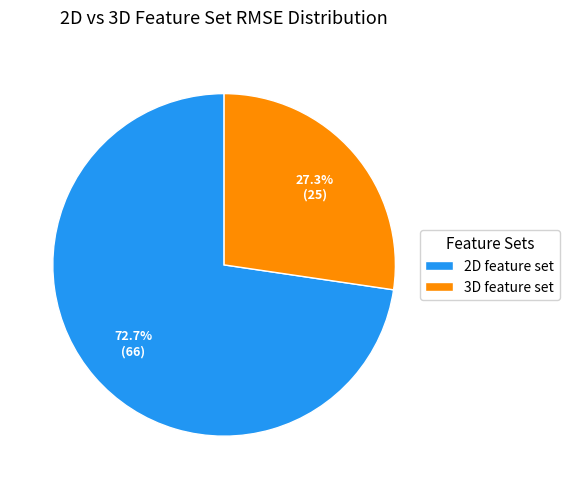

What percentage is NOT represented by 2D feature set?

27.3%